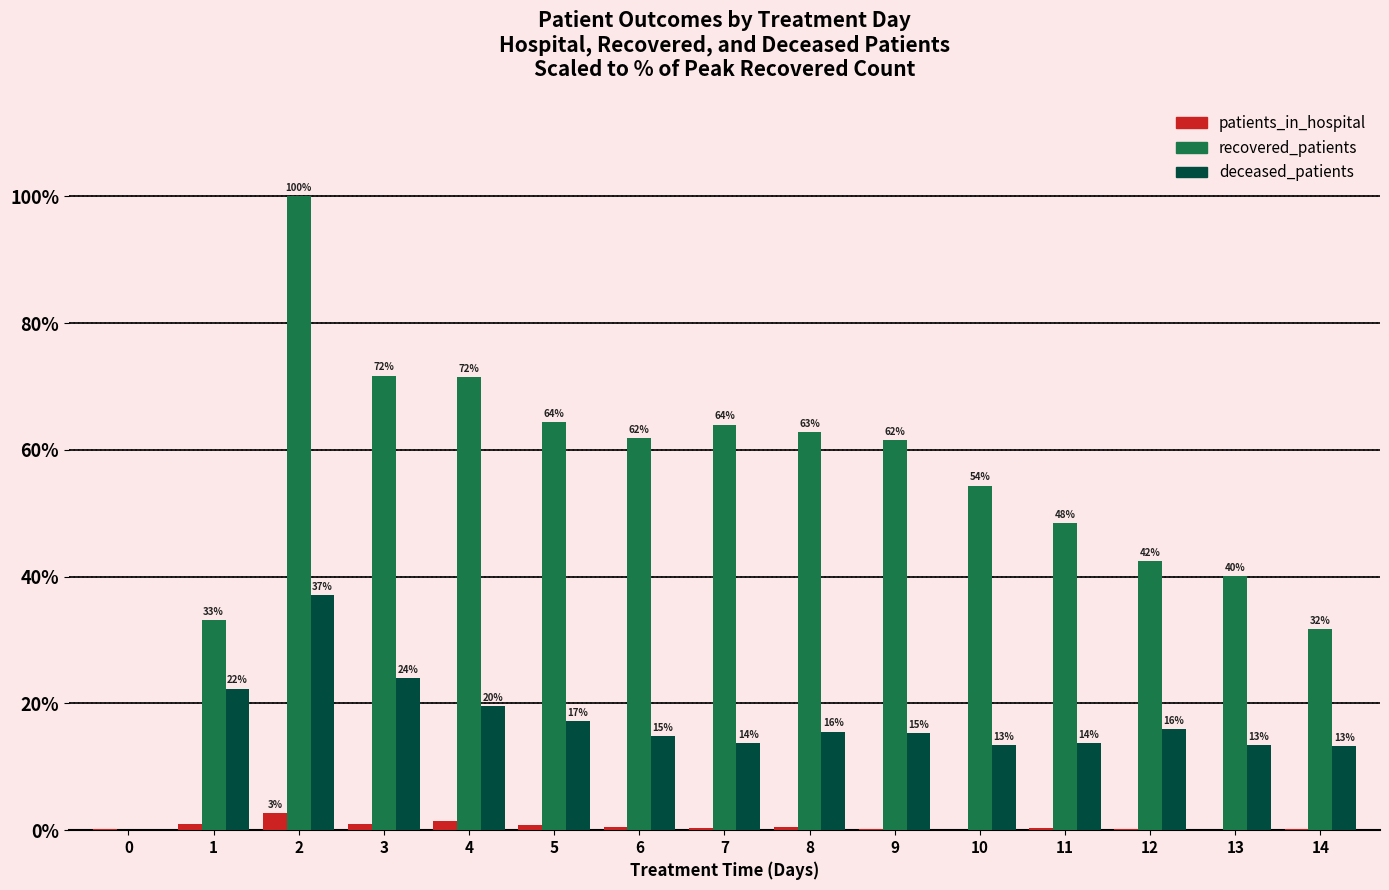

Which series has the largest total across all categories?

recovered_patients